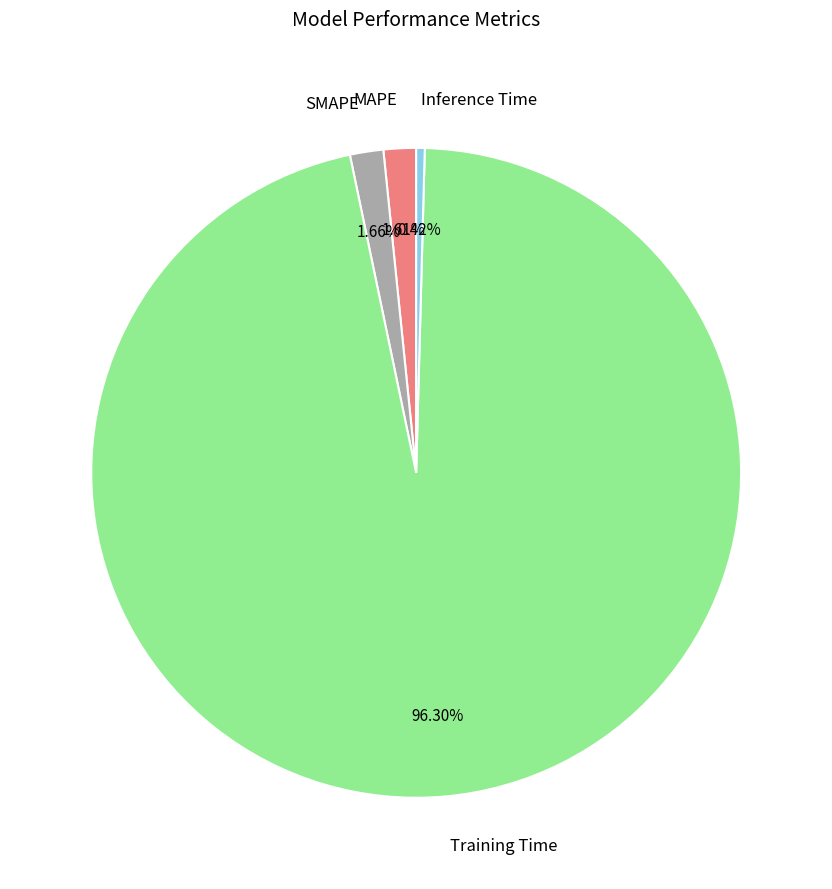

Does any single category account for the majority?

Yes